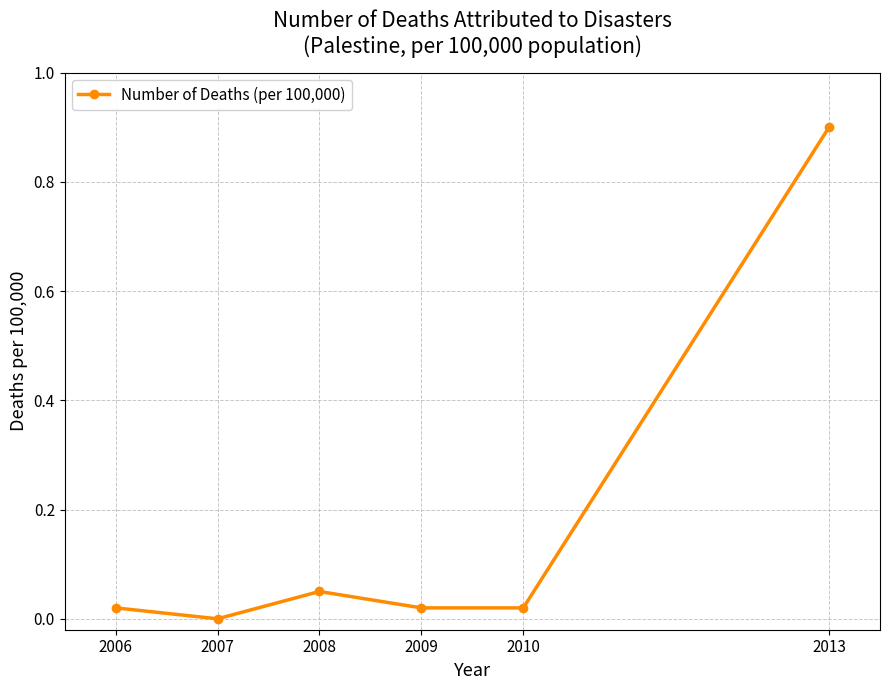

Is it true that the value at 2013 is 0.9?

True